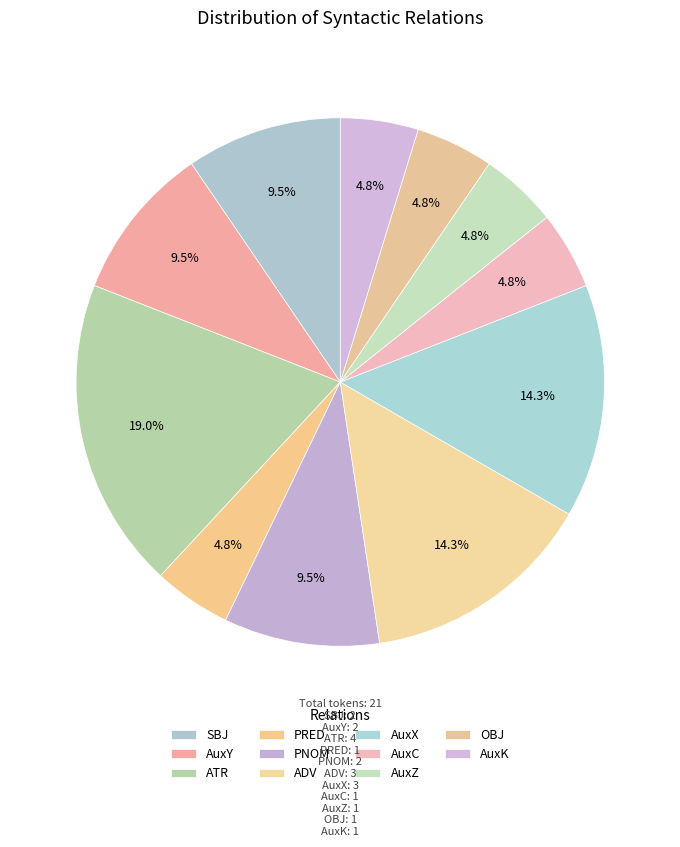

Do ADV and AuxC together represent more than half of the pie?

No